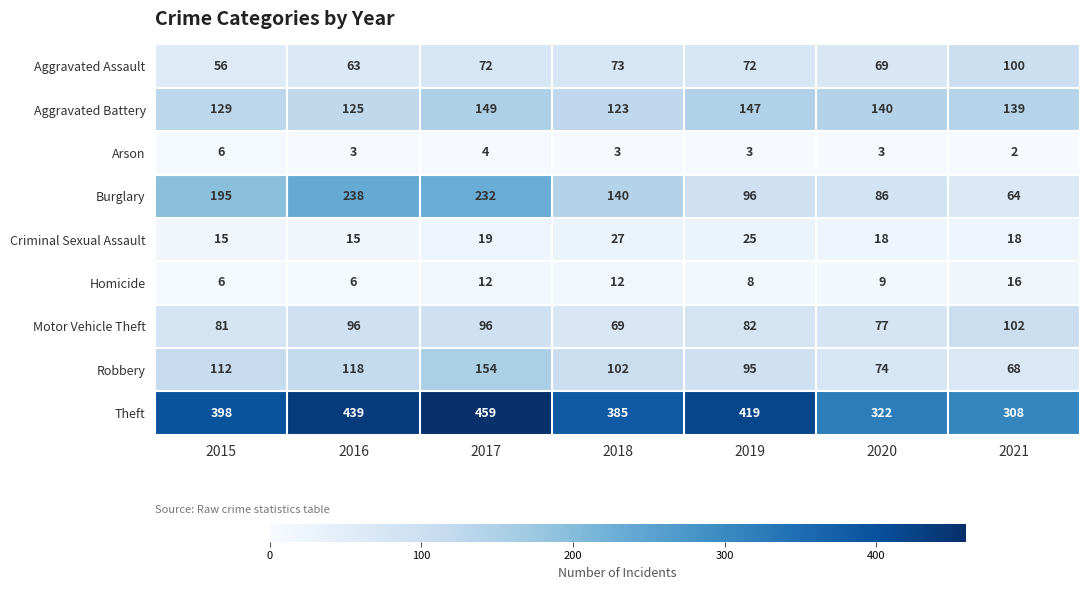

At which label does Arson reach its minimum?

2021